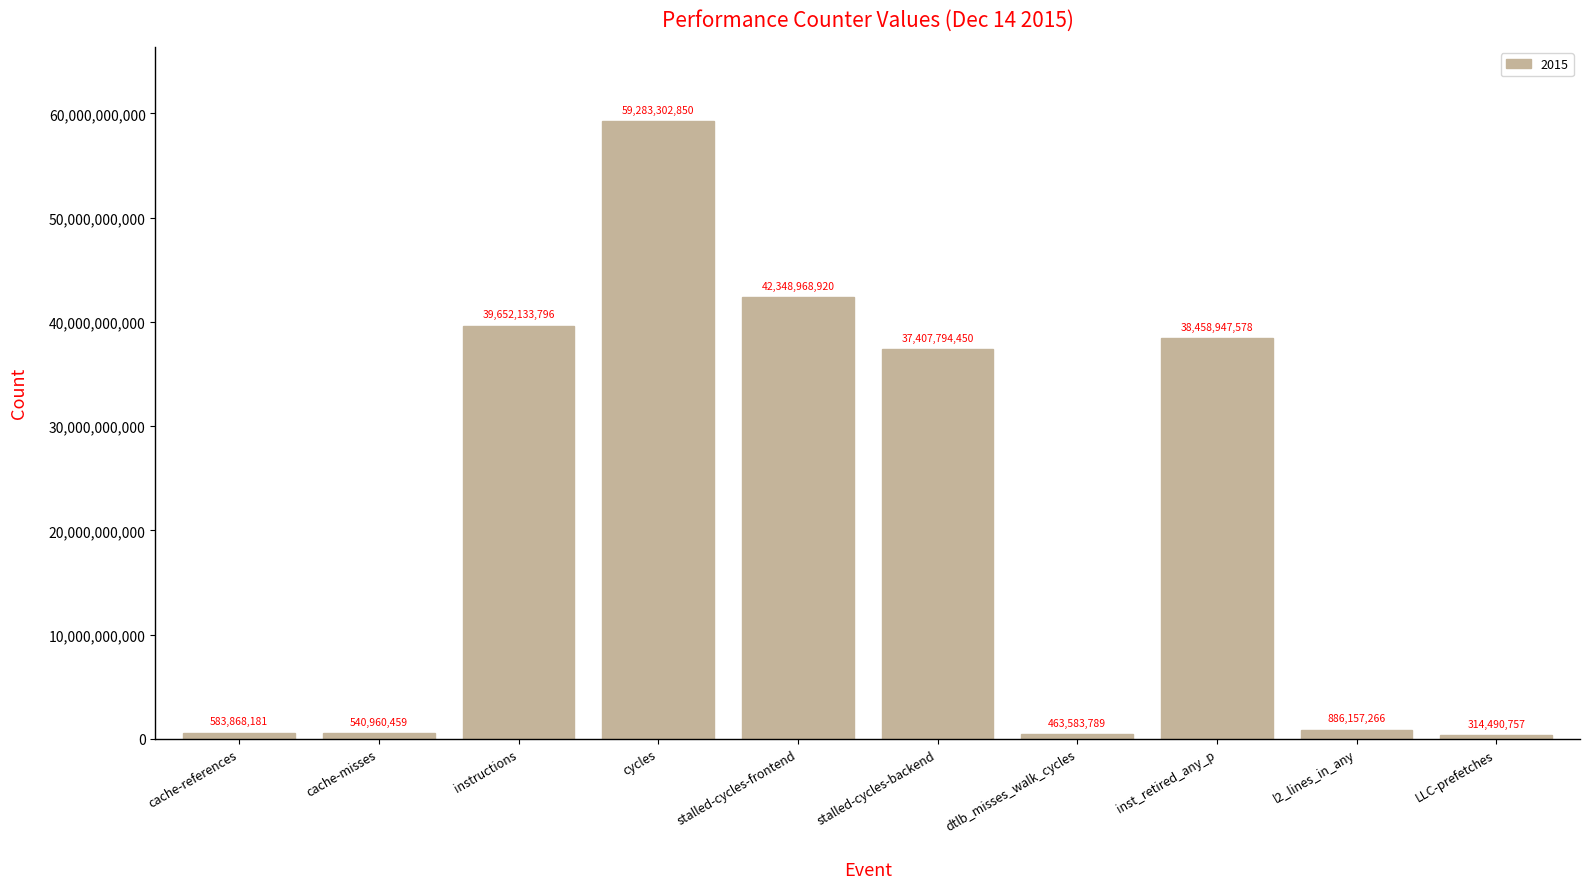

The value at inst_retired_any_p is 38458947578. True or false?

True